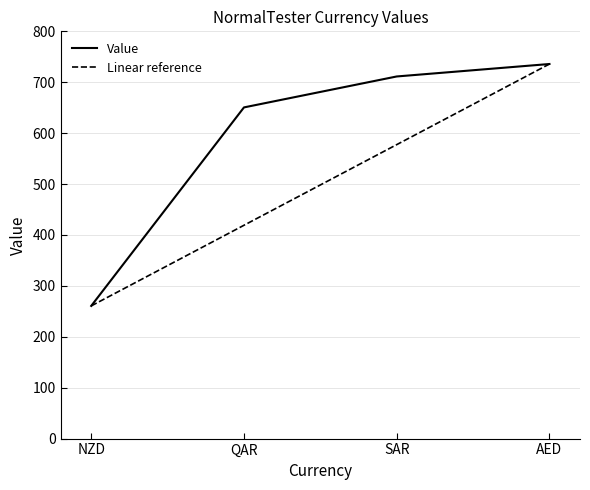

What is the approximate value of Value at AED?

735.8